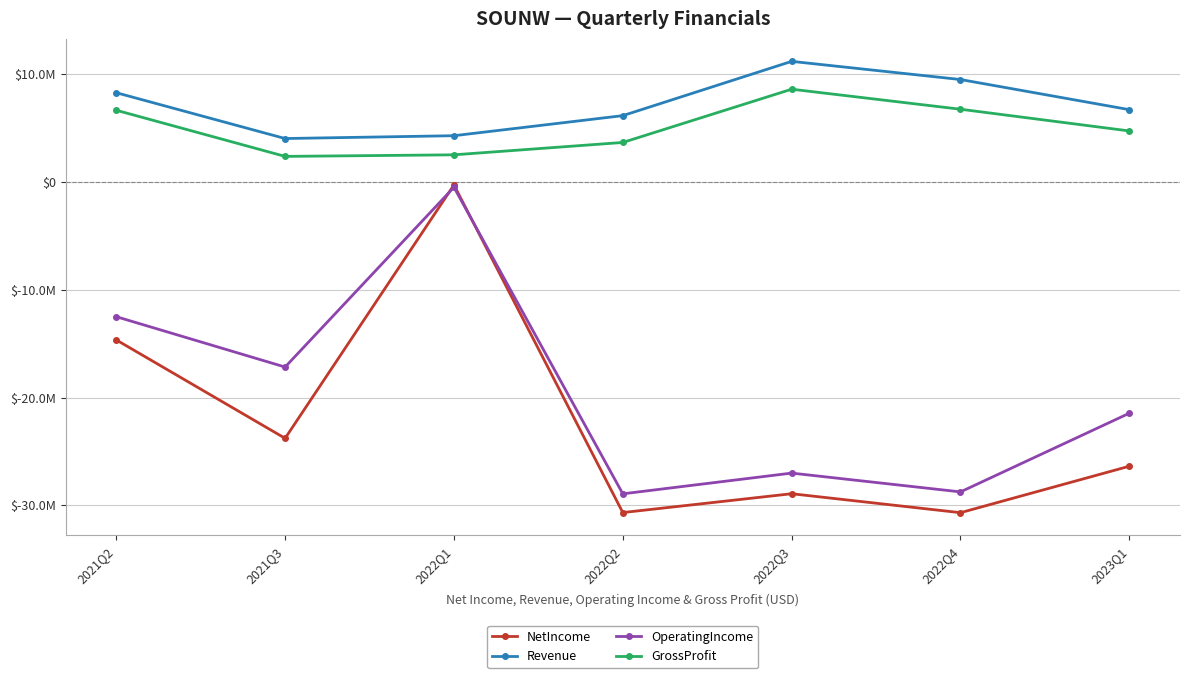

What value does the Revenue series have at 2021Q3, to the nearest 50?

4028000